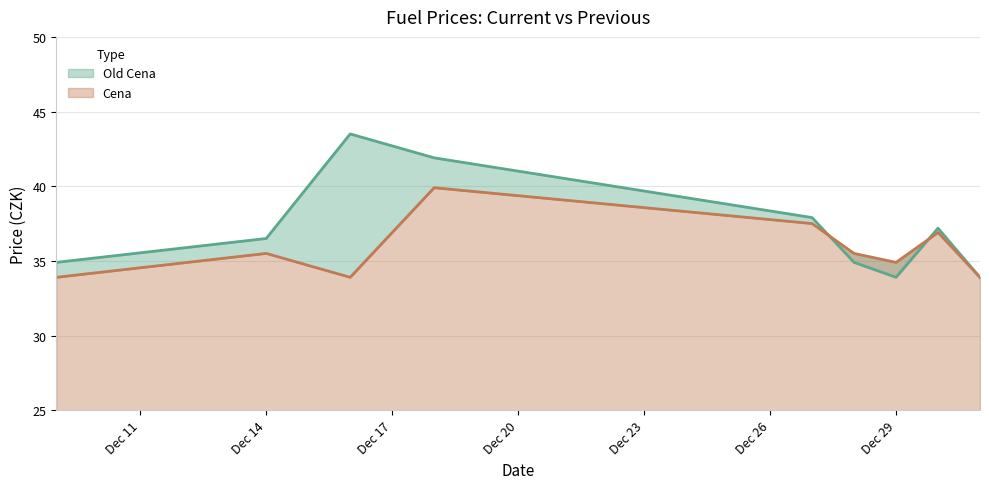

Is the value of Cena at 2022-12-16 greater than the value of Old Cena at 2022-12-16?

No